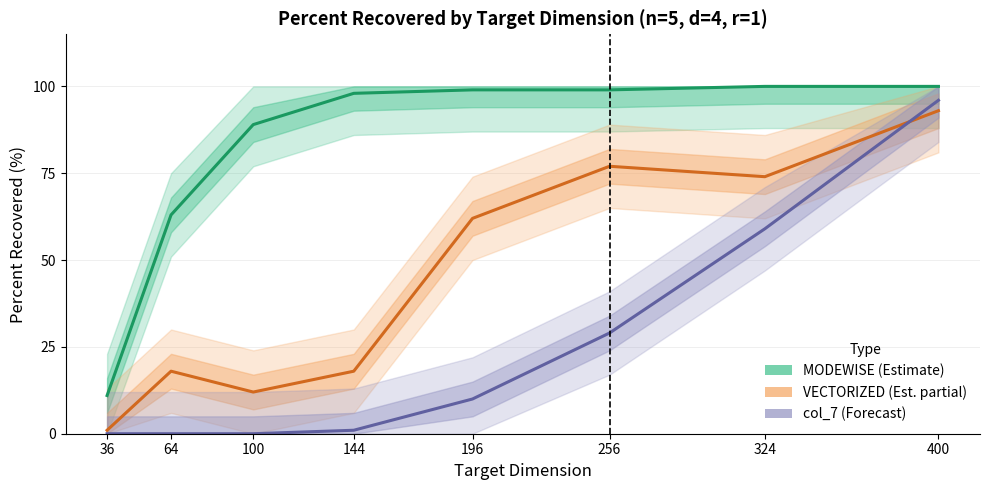

Which series ends up on top after the final intersection of VECTORIZED (Est. partial) and col_7 (Forecast)?

col_7 (Forecast)